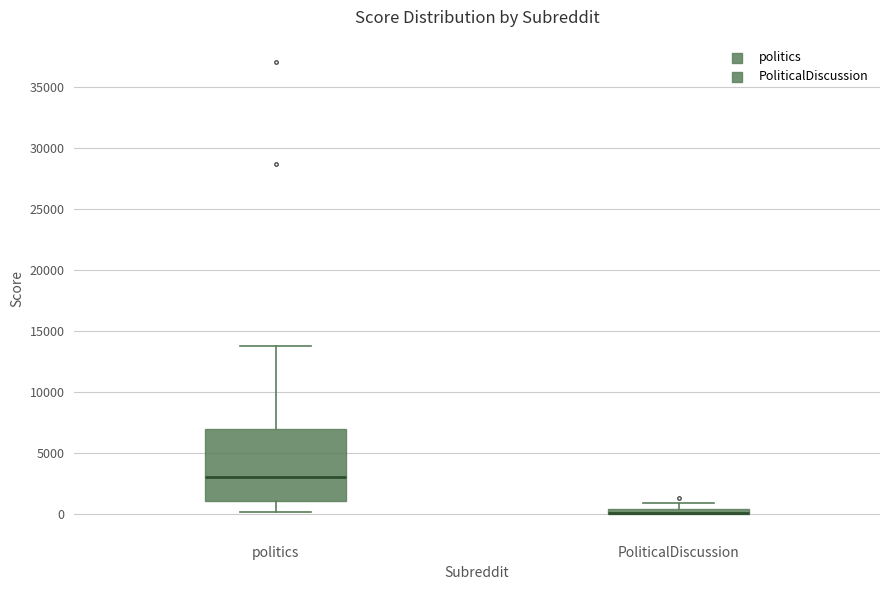

Where is the upper edge of the box for PoliticalDiscussion on the y-axis? The values are not printed on the chart, so give them approximately, as read against the axis.

500